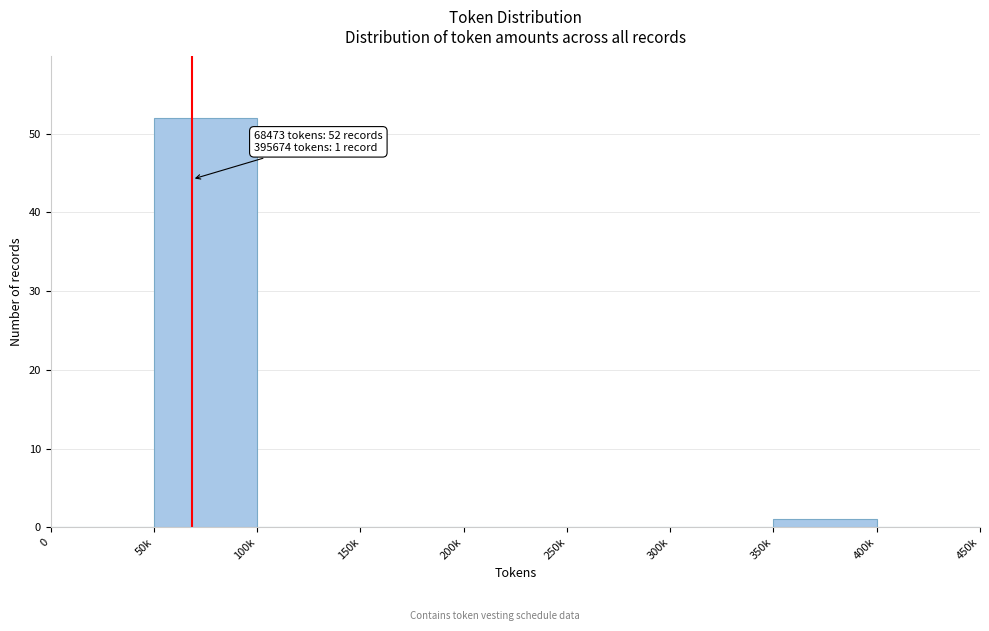

Reading left to right, what are all the values shown in this chart?

0=0	50k=52	100k=0	150k=0	200k=0	250k=0	300k=0	350k=1	400k=0